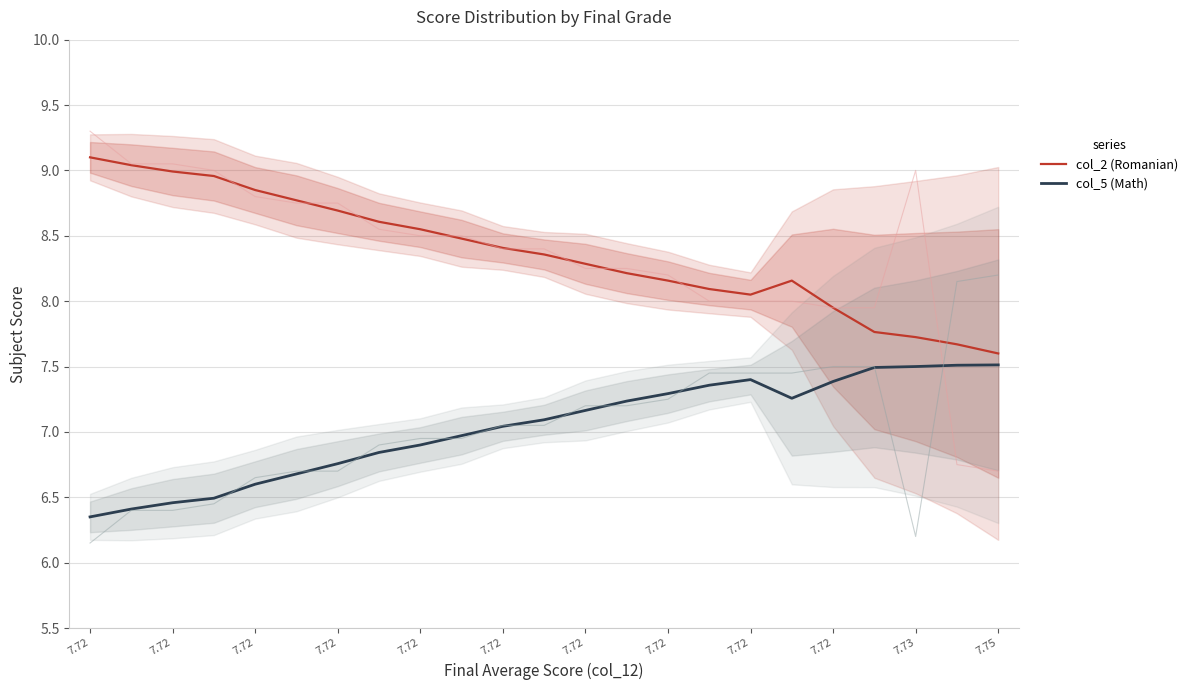

At how many categories does at least one series exceed 8?

18